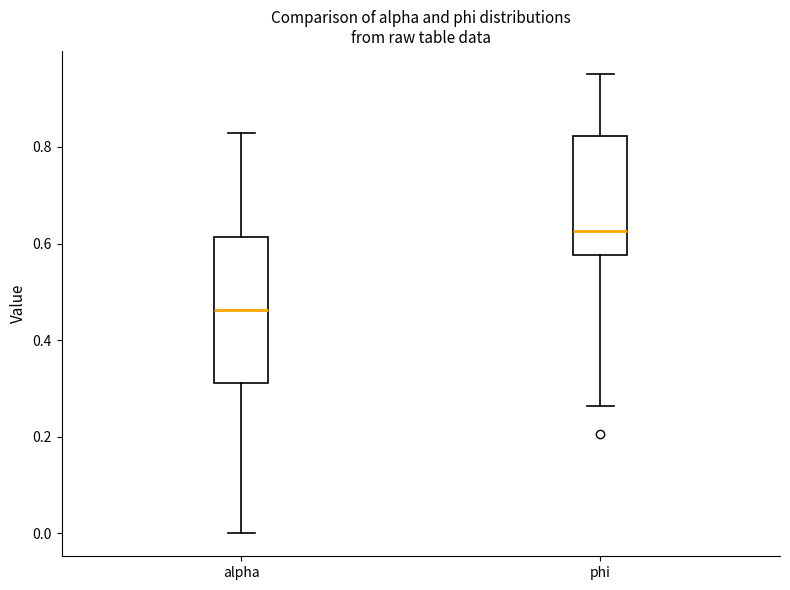

Which box has the highest median line?

phi